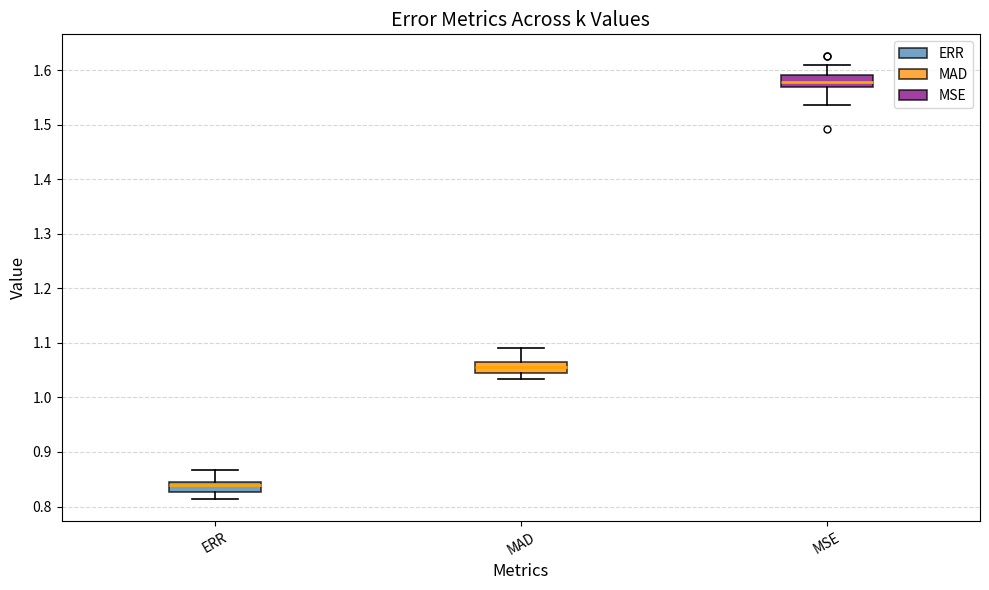

Which box has the highest median line?

MSE